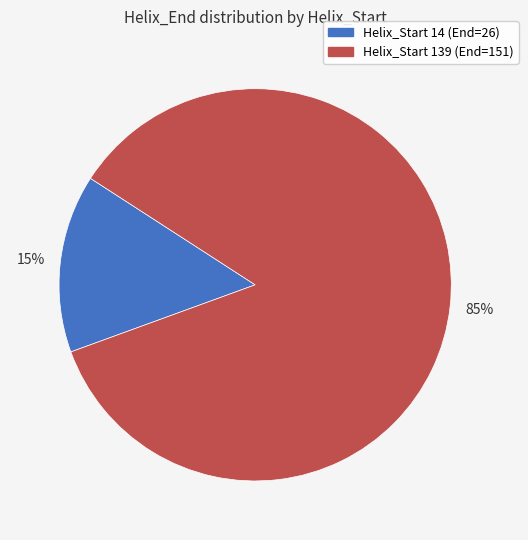

To the nearest percent, what percentage of the pie is Helix_Start 139 (End=151)?

85%